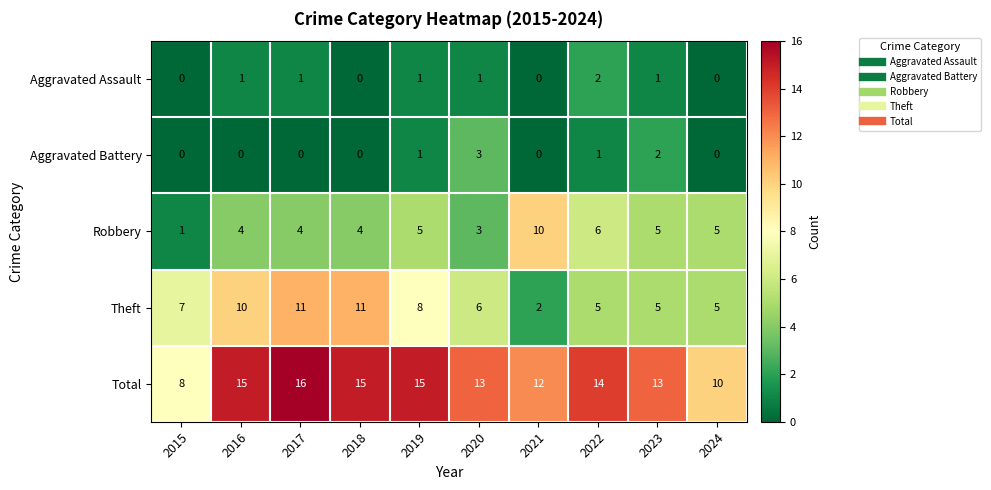

The Theft series shows 17 at 2016. True or false?

False